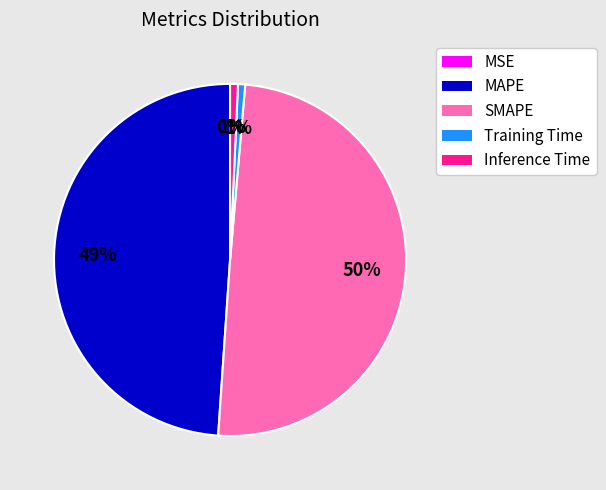

Is it true that Inference Time is 1% of the pie?

True